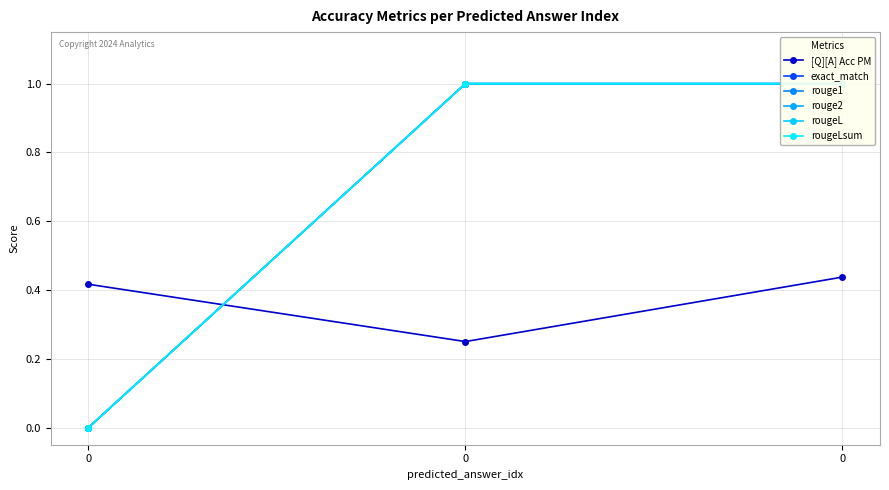

Which series has the largest total across all categories?

exact_match